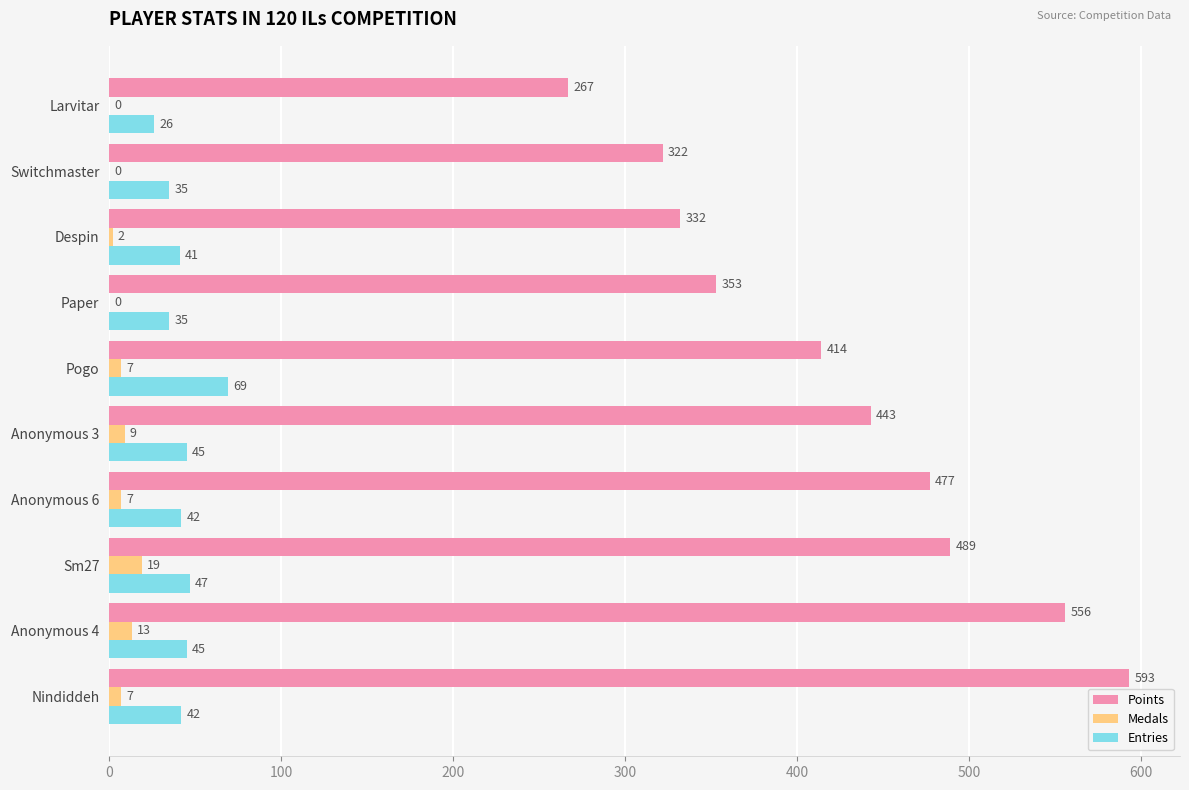

Which series has the largest total across all categories?

Points